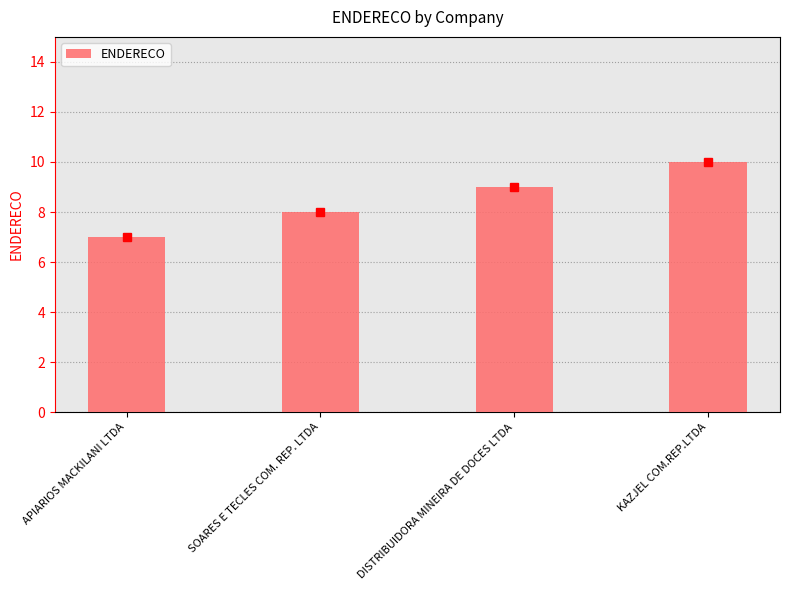

Reading left to right, transcribe all the data shown in this chart.

APIARIOS MACKILANI LTDA=7	SOARES E TECLES COM. REP. LTDA=8	DISTRIBUIDORA MINEIRA DE DOCES LTDA=9	KAZJEL COM.REP.LTDA=10